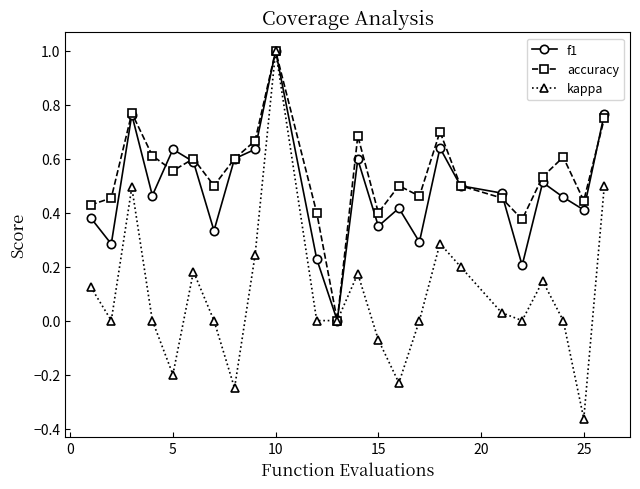

How many series are shown in this chart?

3